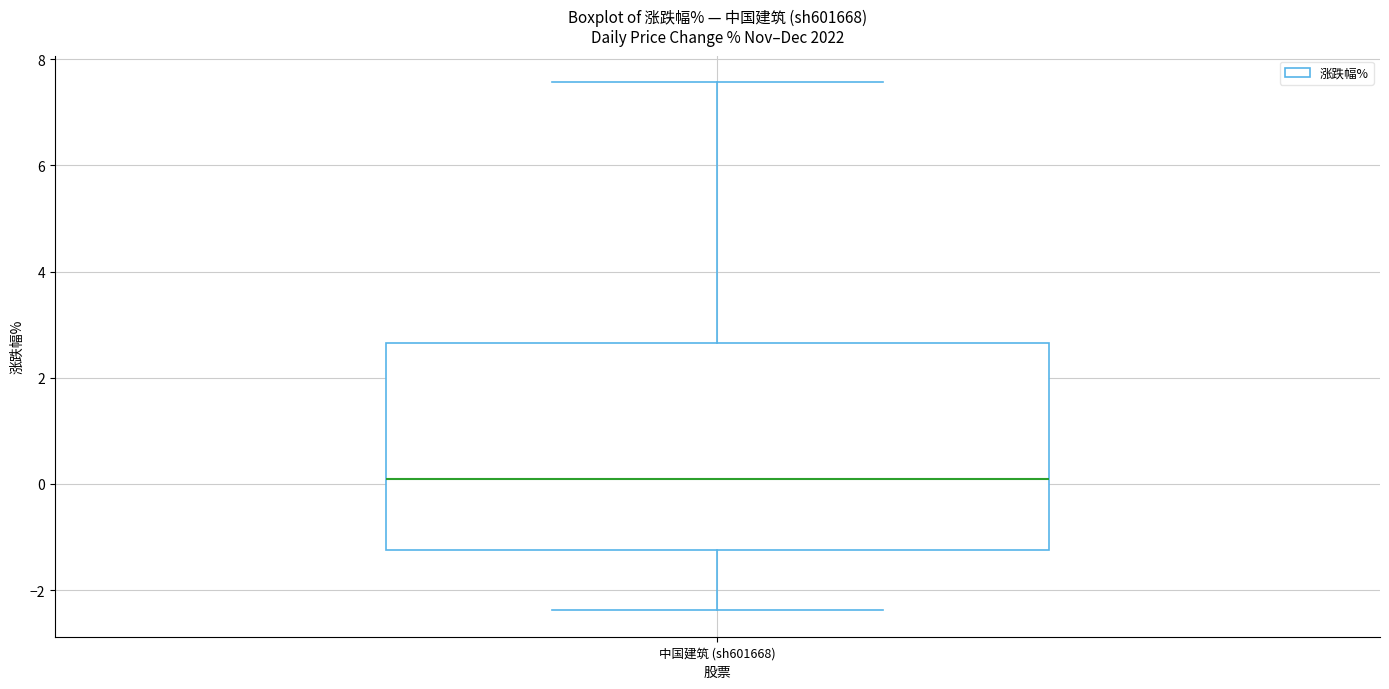

Where does the upper whisker of the box for 中国建筑 (sh601668) end on the y-axis? The values are not printed on the chart, so give them approximately, as read against the axis.

7.6